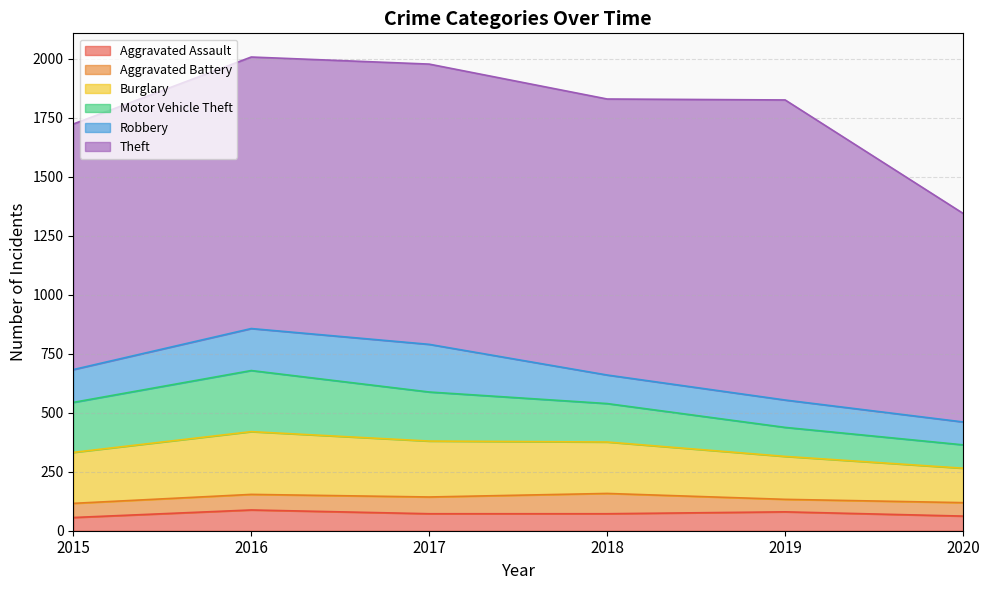

How many lines are shown in the chart?

6